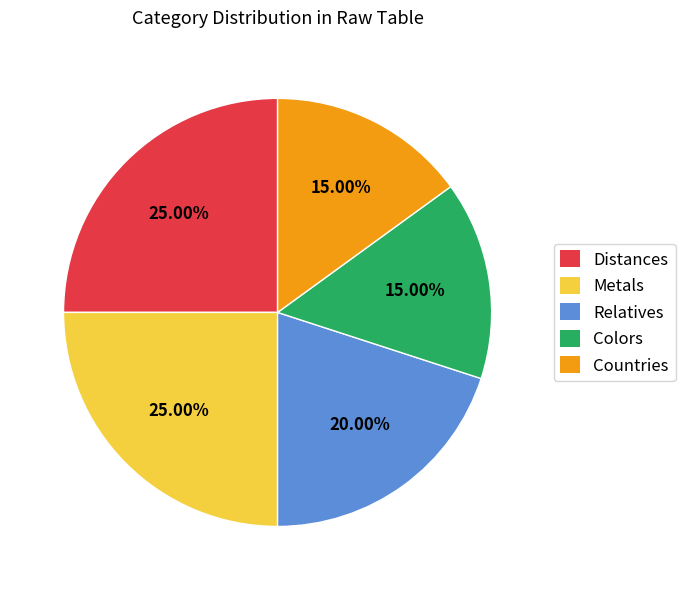

Is there any slice that represents more than half of the pie?

No